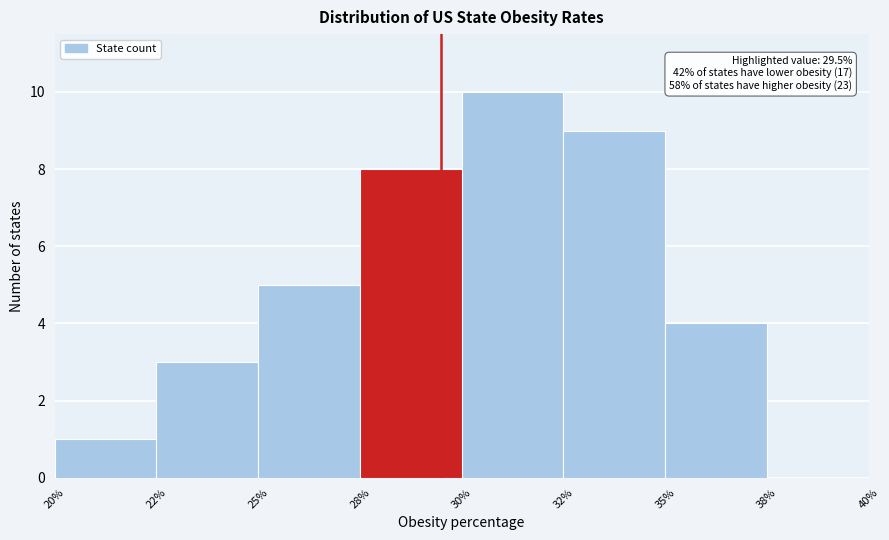

Reading left to right, what are all the values shown in this chart?

20%=1	22%=3	25%=5	28%=8	30%=10	32%=9	35%=4	38%=0